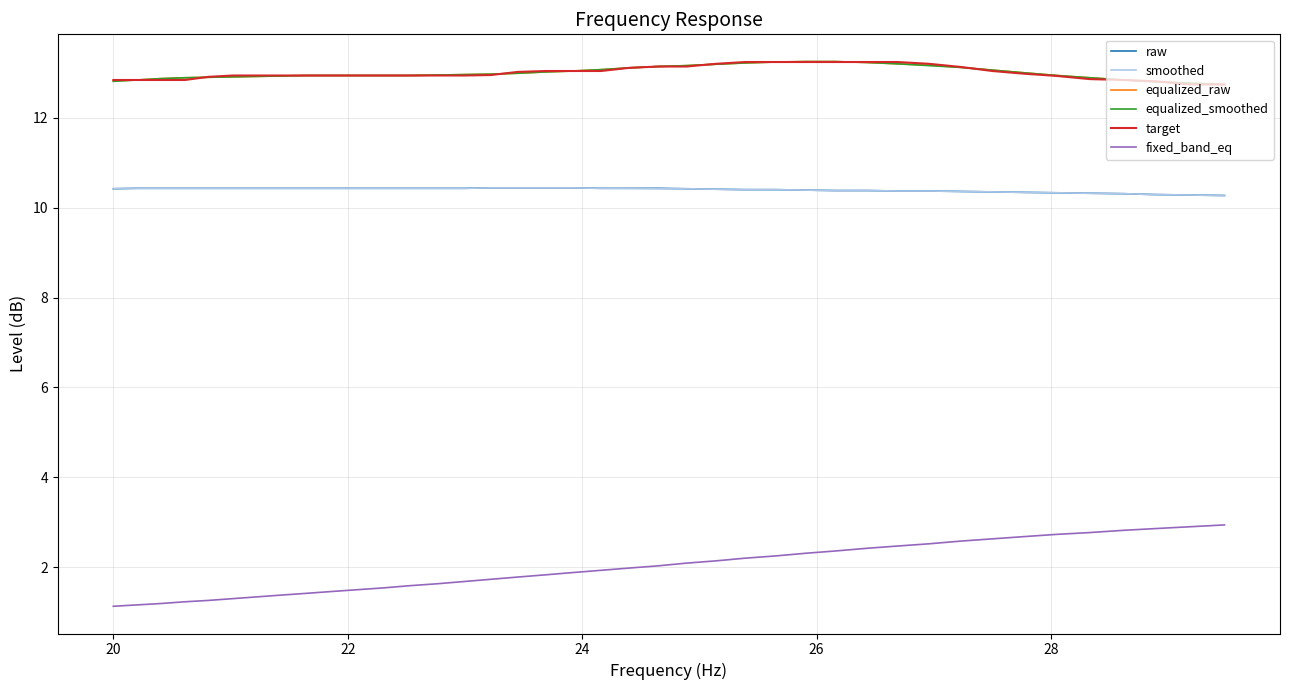

True or false: smoothed and target intersect in this chart.

False